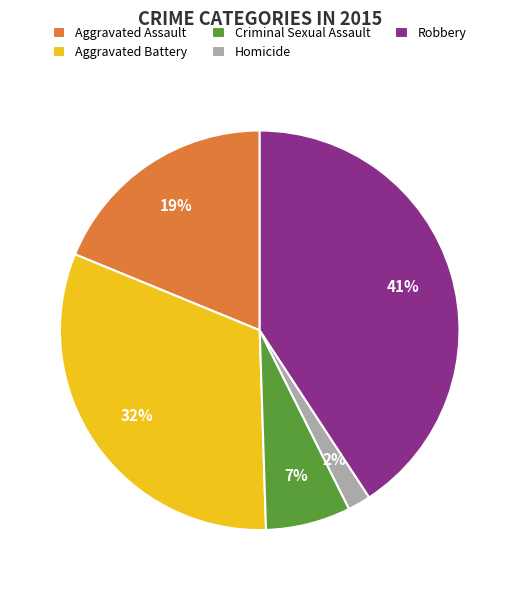

Rank the categories by value from highest to lowest.

Robbery, Aggravated Battery, Aggravated Assault, Criminal Sexual Assault, Homicide